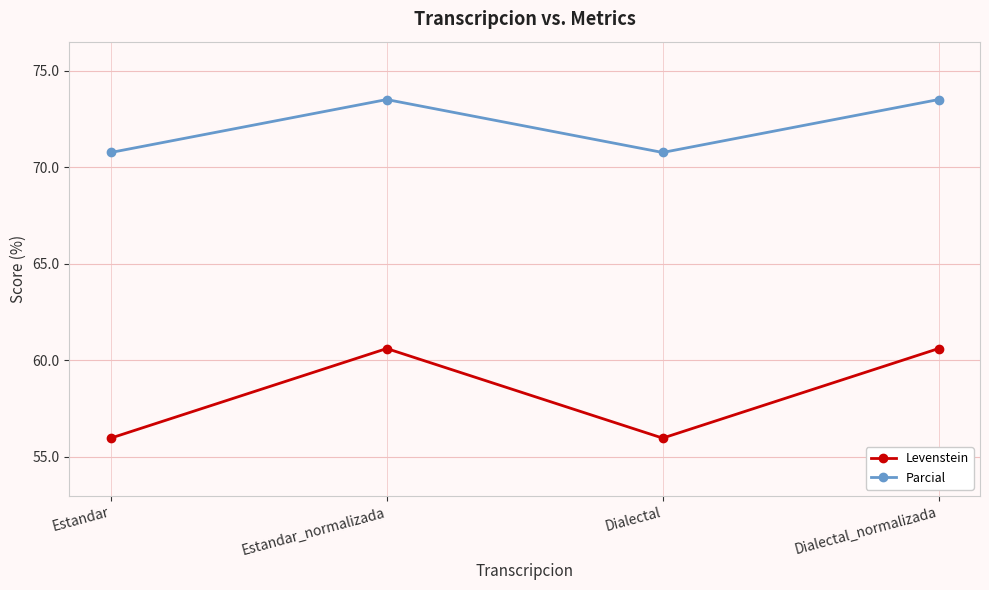

In Levenstein, how many points are lower than both neighbors (excluding endpoints)?

1